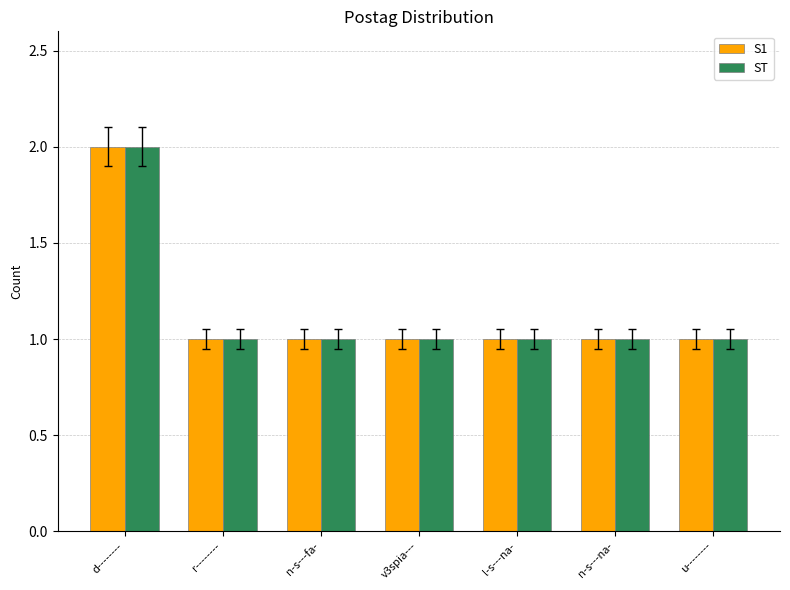

At which category is the sum across all series the highest?

d--------